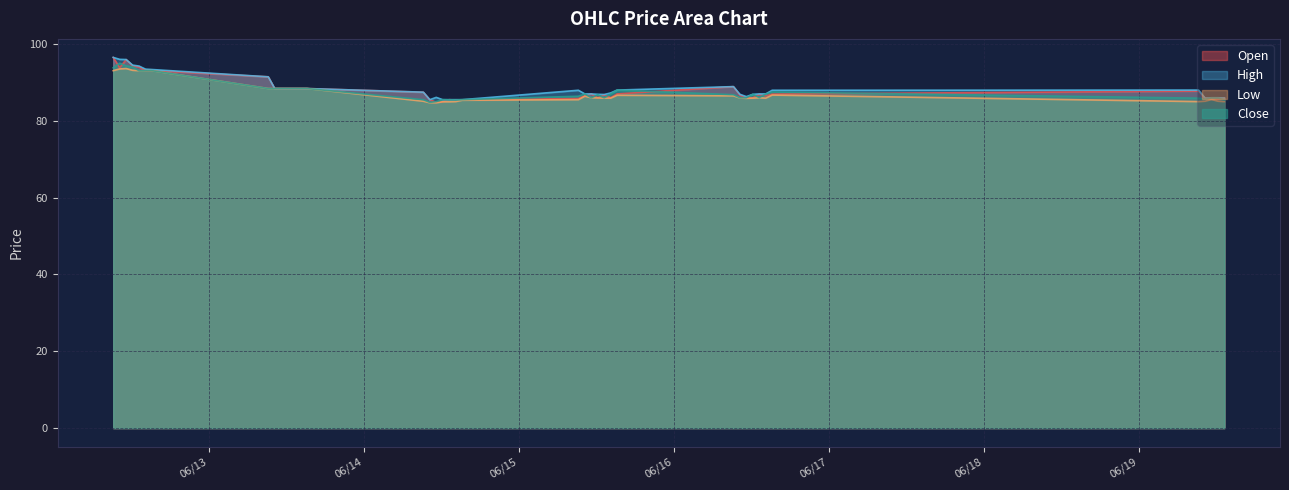

What is the value of the Close point at the 38th from the left?

85.9